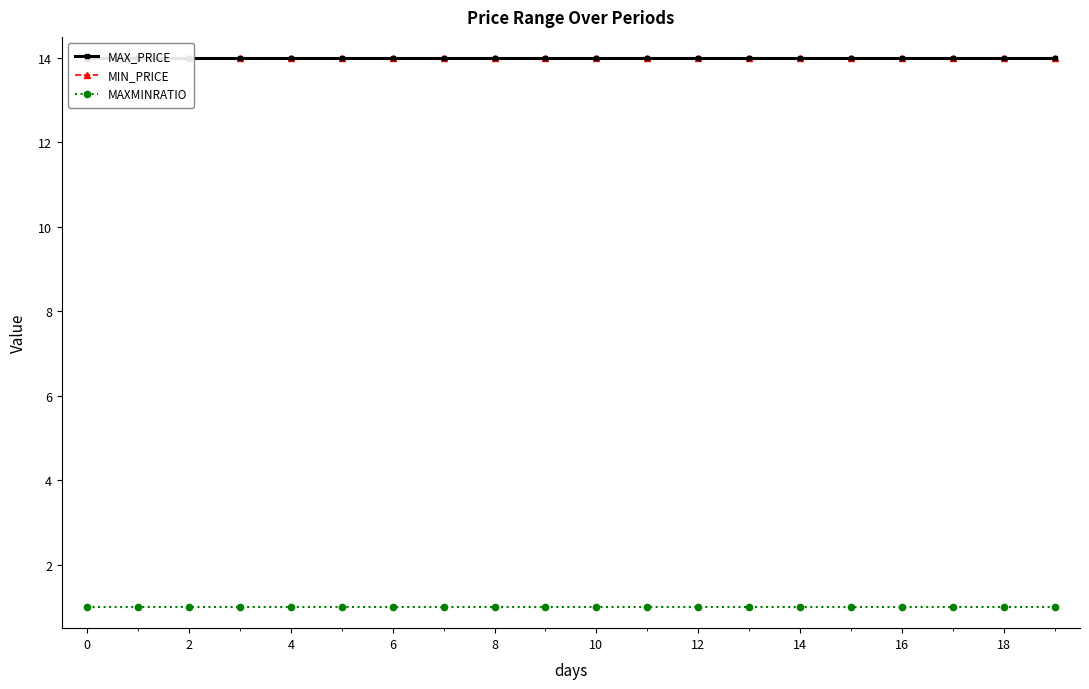

What is the sum of the MIN_PRICE values at 4 and 18?

28